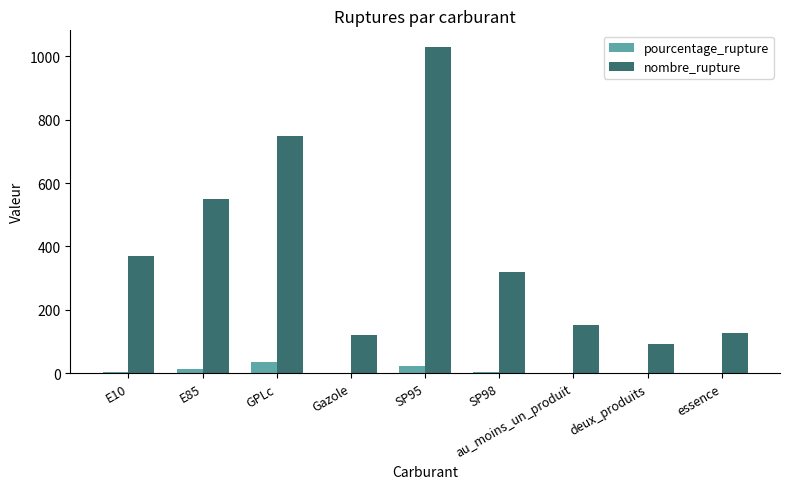

Between E10 and au_moins_un_produit, which series saw the biggest shift?

nombre_rupture